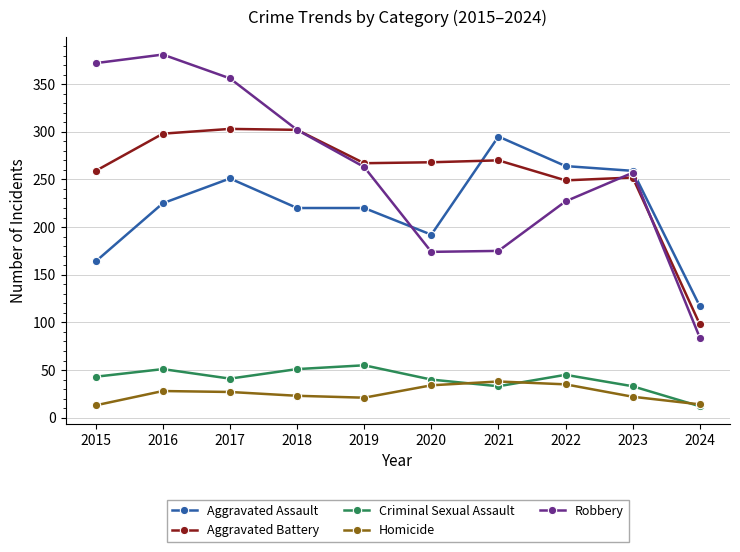

Is it true that Aggravated Assault equals 488 at 2021?

False